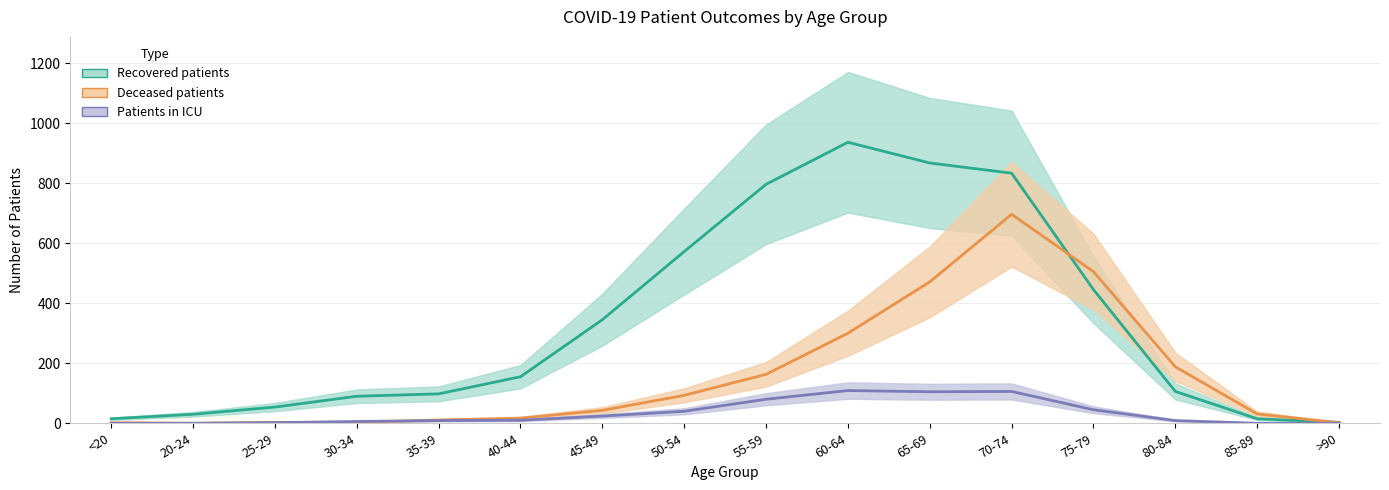

At how many categories does at least one series exceed 693?

4